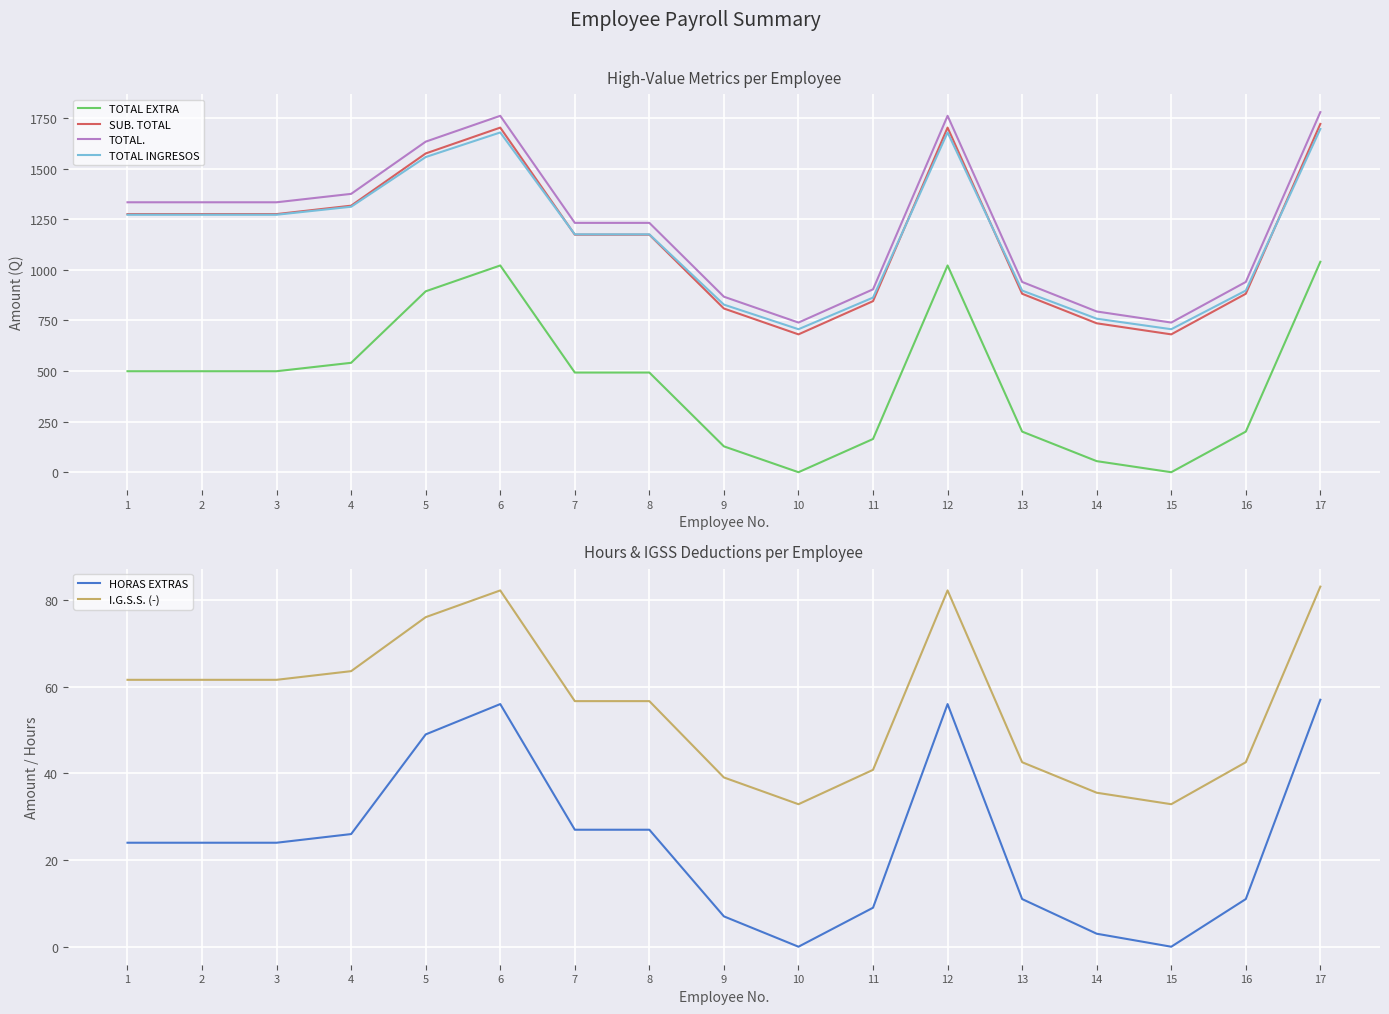

Rank the series by their maximum value, from lowest to highest.

HORAS EXTRAS, I.G.S.S. (-), TOTAL EXTRA, TOTAL INGRESOS, SUB. TOTAL, TOTAL.